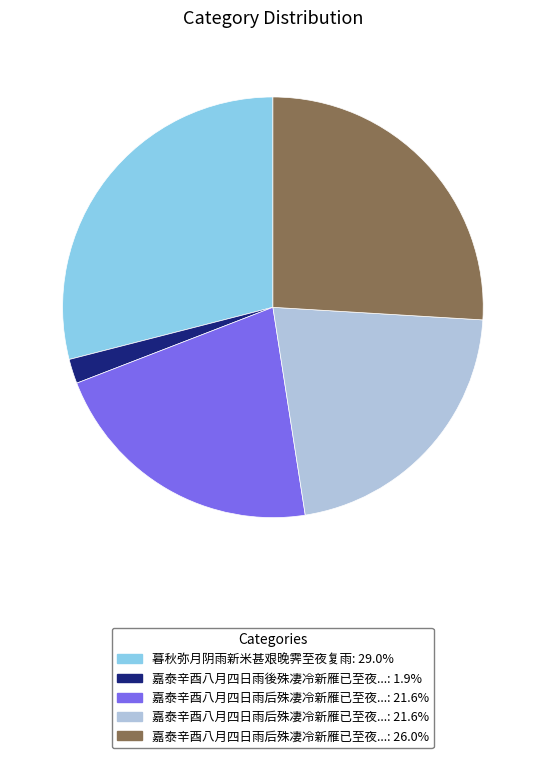

Is there any slice that represents more than half of the pie?

No